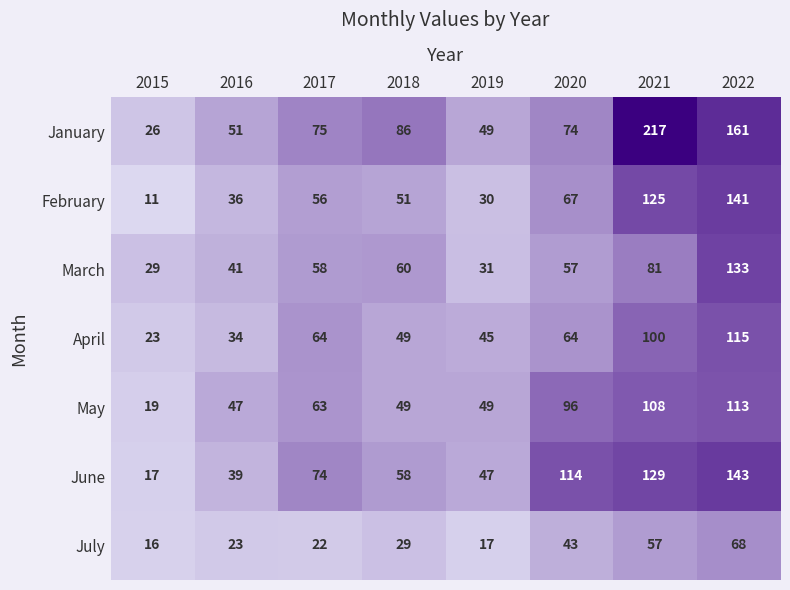

At which category is the sum across all series the highest?

2022